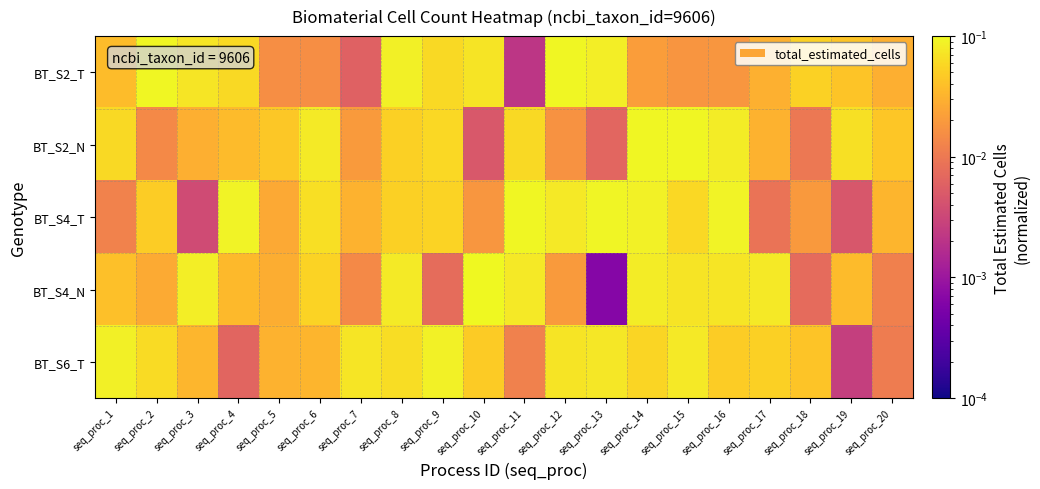

What is the greatest value displayed?

0.1